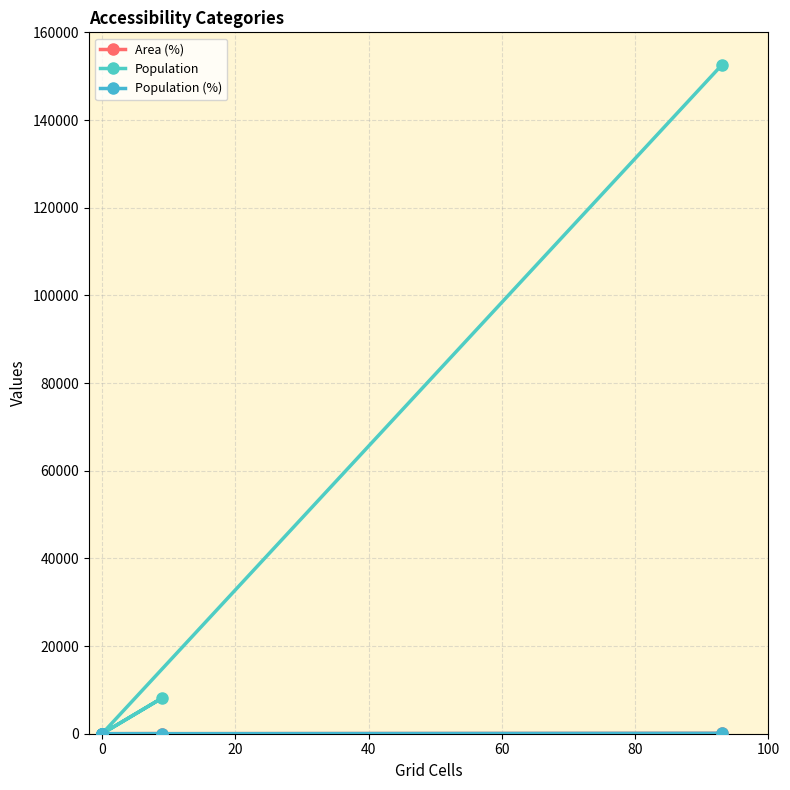

What is the difference between the second highest and minimum values in the Population (%) series?

5.1